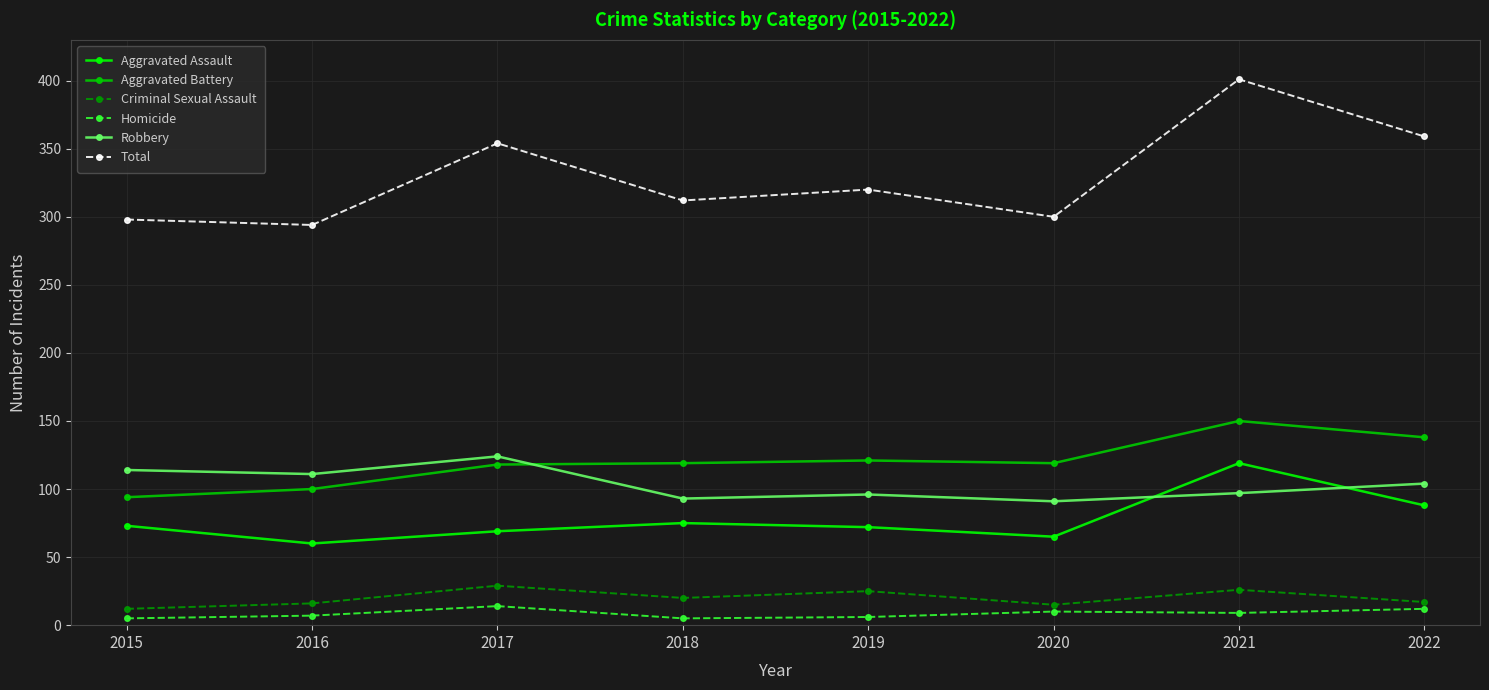

Which series changed the most between 2015 and 2017?

Total